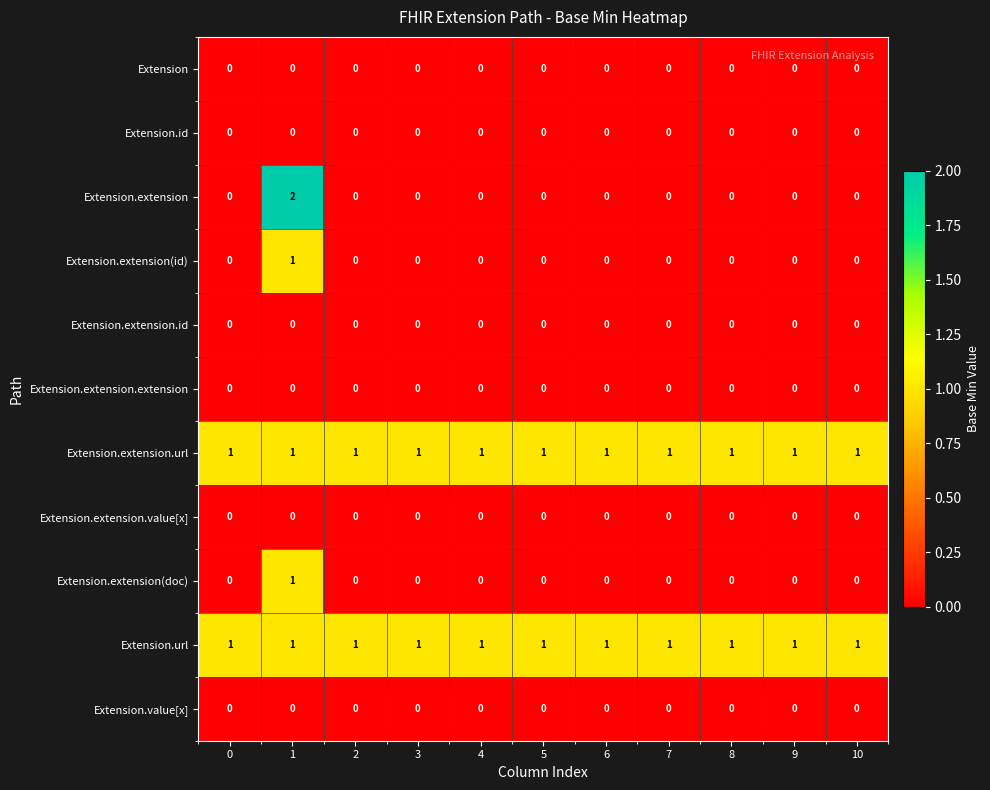

The Extension.id series shows 0 at 3. True or false?

True